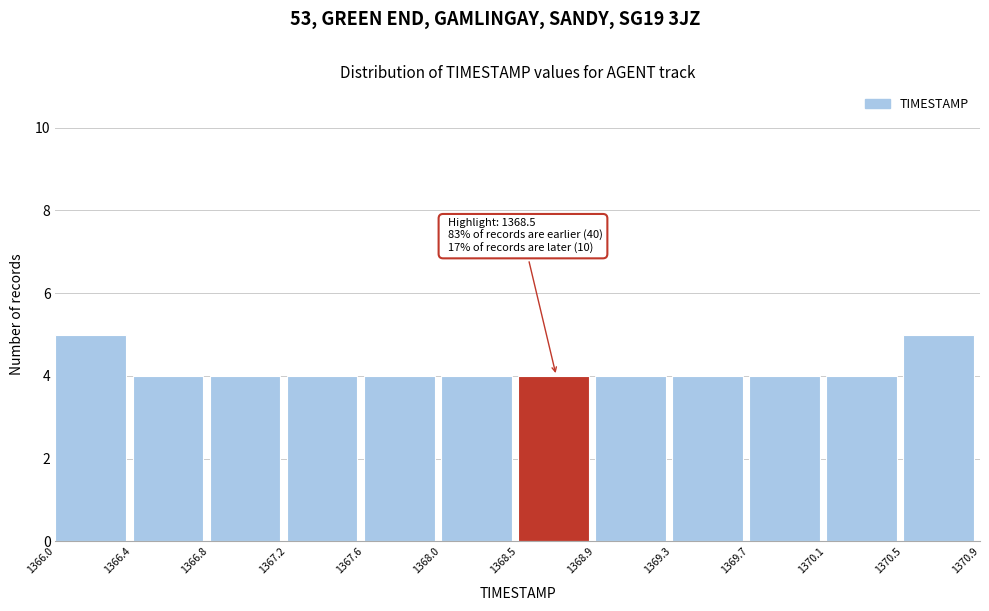

Reading left to right, transcribe all the data shown in this chart.

5	4	4	4	4	4	4	4	4	4	4	5